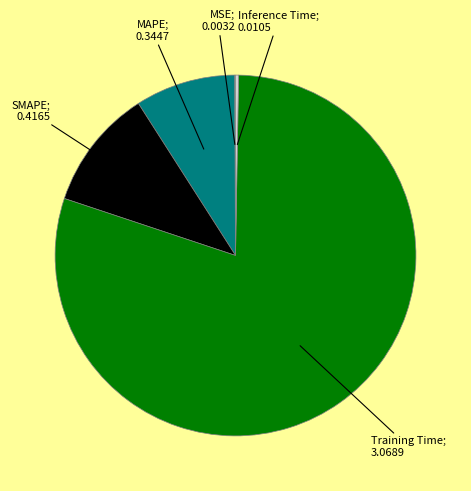

Does any single category account for the majority?

Yes